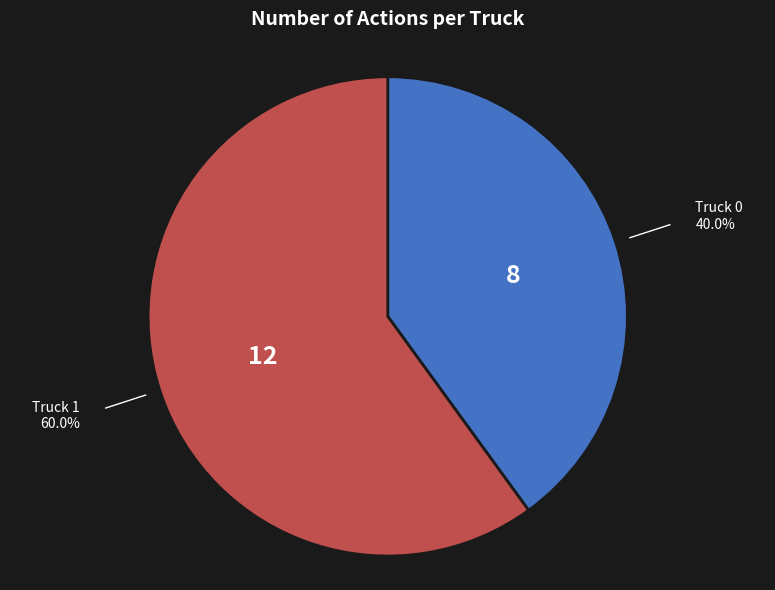

The Truck 0 slice represents 40% of the pie. True or false?

True